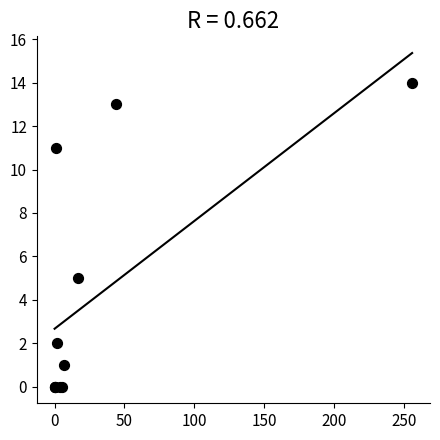

What Y value in the scatter plot is closest to 7?

5